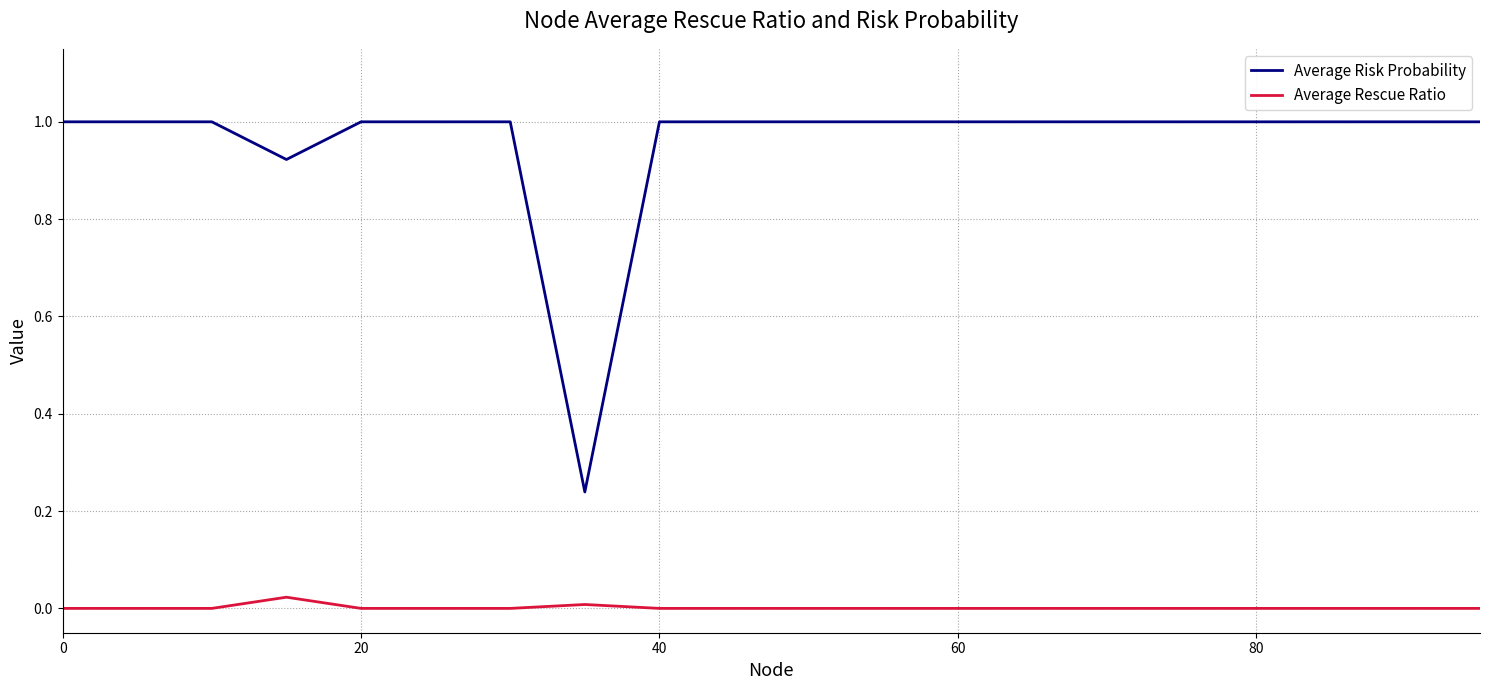

What is the maximum value shown in the chart?

1.0